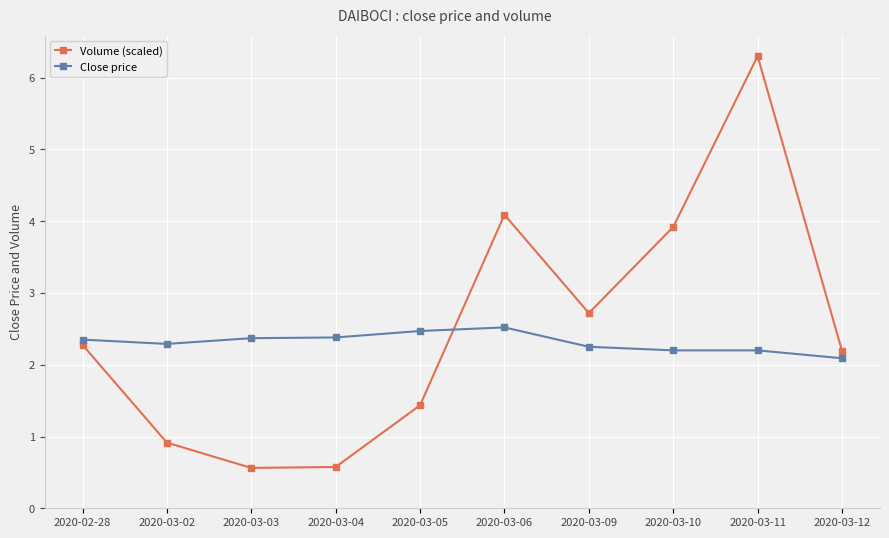

At which category does Volume (scaled) reach its first local peak?

2020-03-06